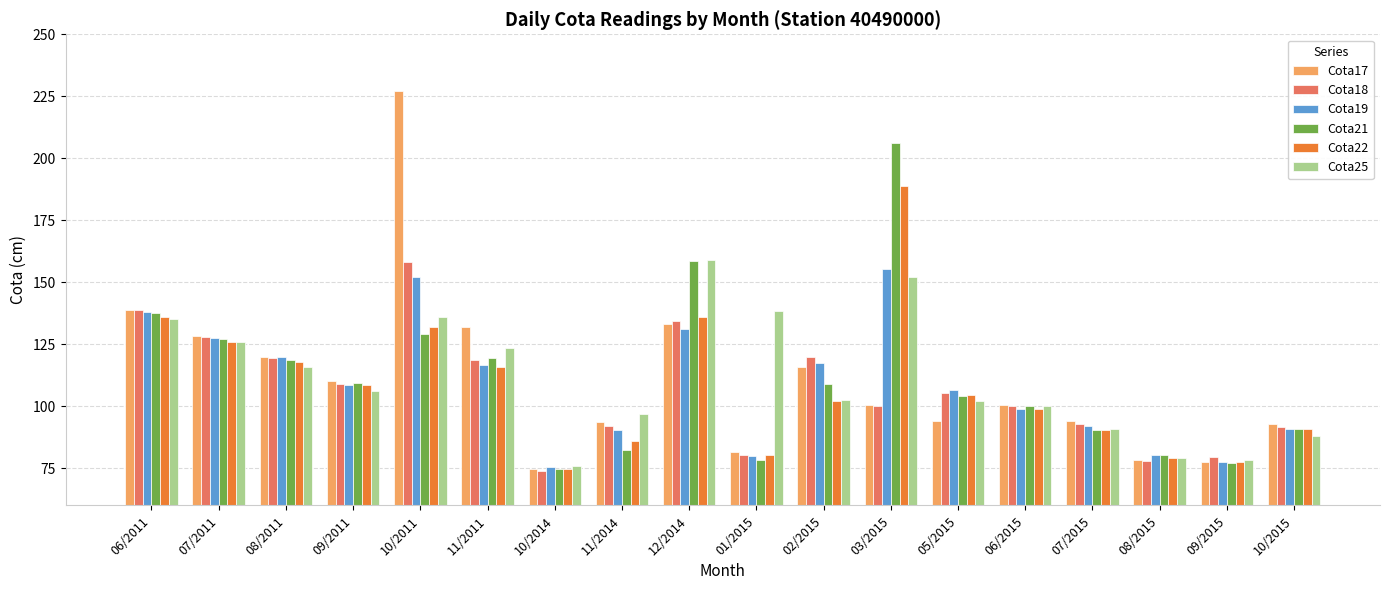

What is the sum of all Cota18 values?

1920.5